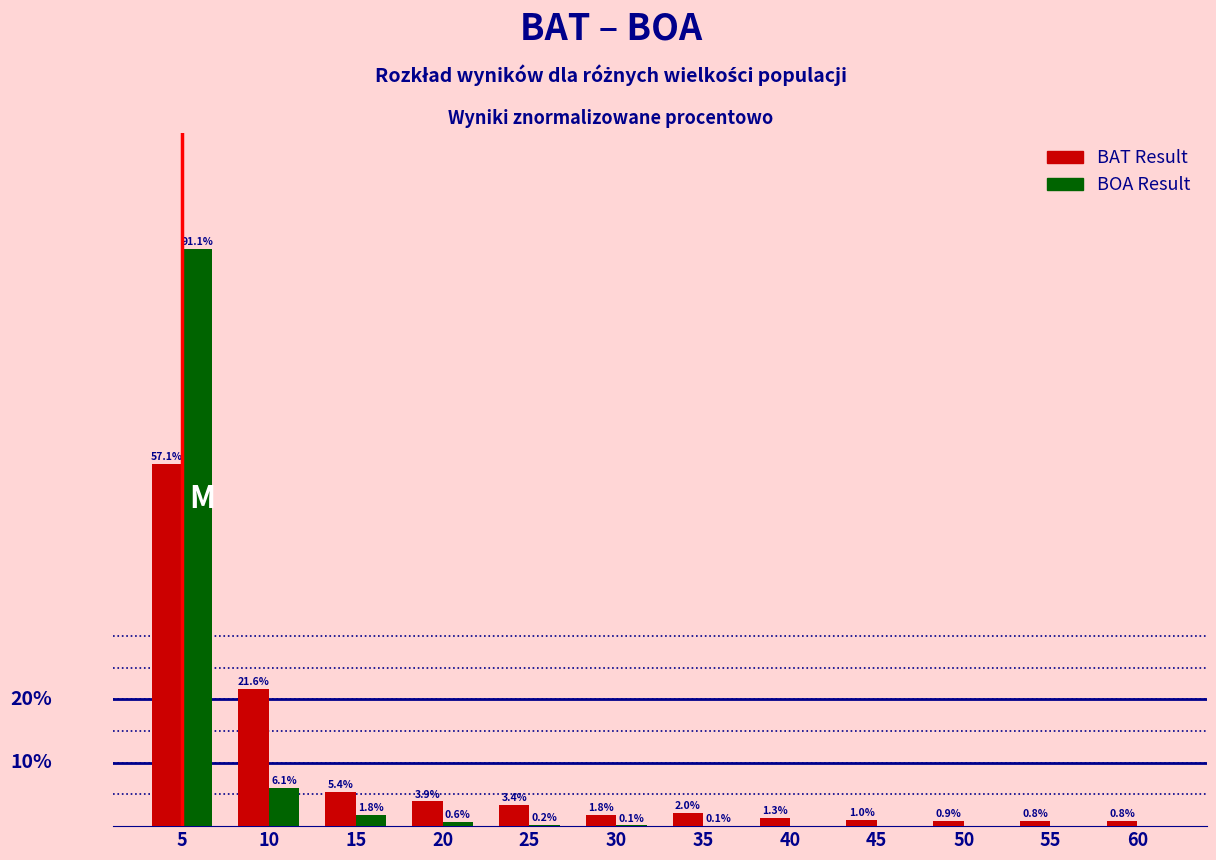

Which series changed the most between 25 and 55?

BAT Result